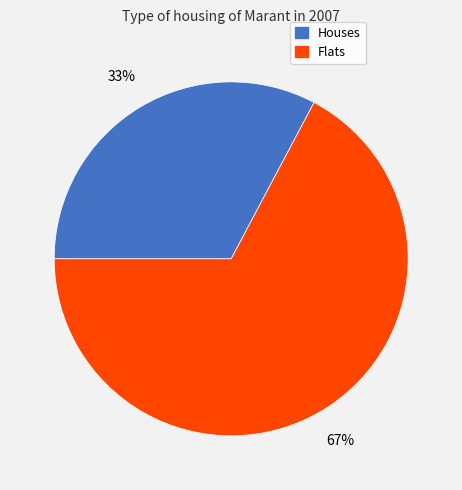

To the nearest percent, what percentage of the pie is Flats?

67%